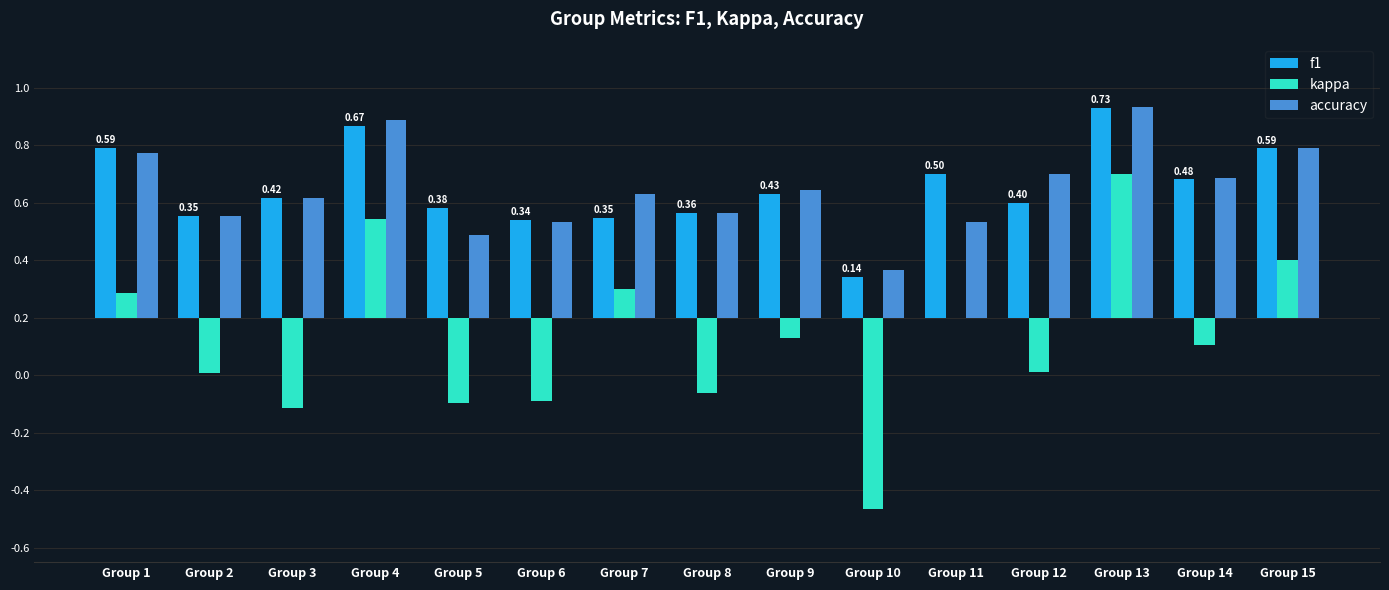

What is the difference between the accuracy values at Group 9 and Group 1?

0.1